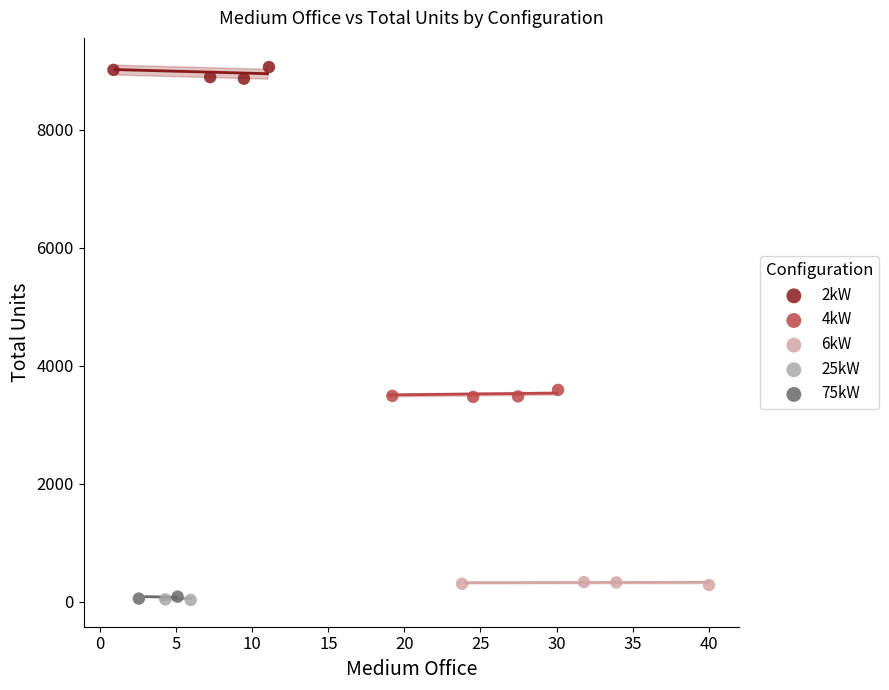

Which series has the widest spread of Y values?

2kW